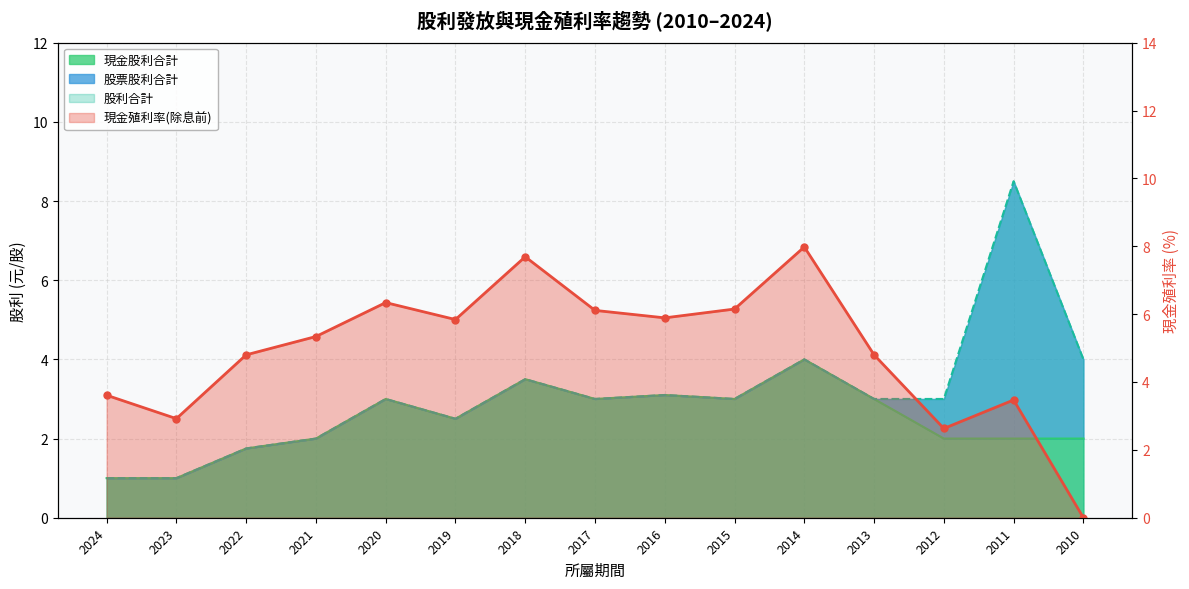

What is the sum of all 現金殖利率(除息前) values?

73.6